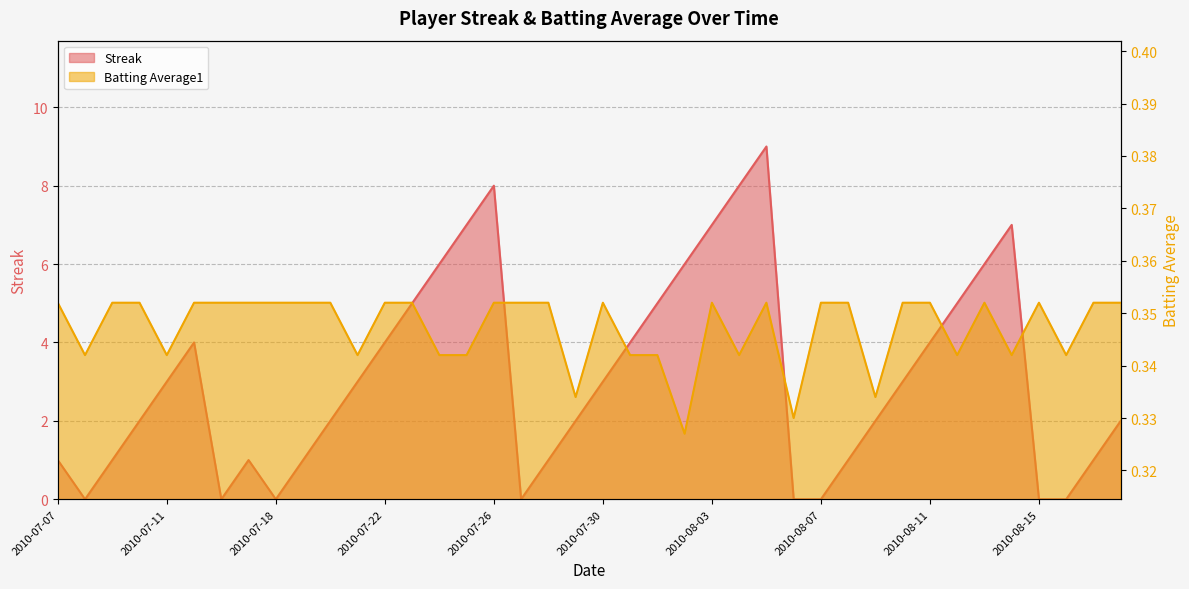

Between 2010-07-17 and 2010-08-08, which series saw the biggest shift?

Streak